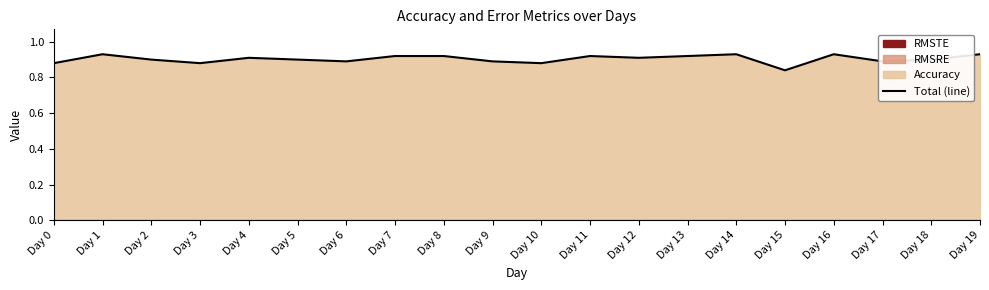

Reading left to right, transcribe all the data shown in this chart.

0.9	0.9	0.9	0.9	0.9	0.9	0.9	0.9	0.9	0.9	0.9	0.9	0.9	0.9	0.9	0.8	0.9	0.9	0.9	0.9